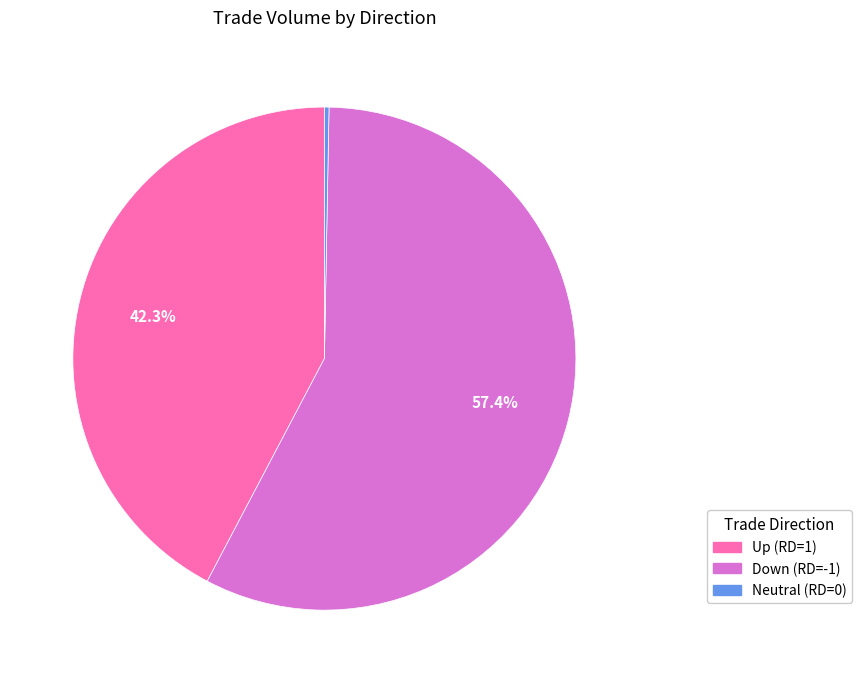

Is there a majority slice in this chart?

Yes